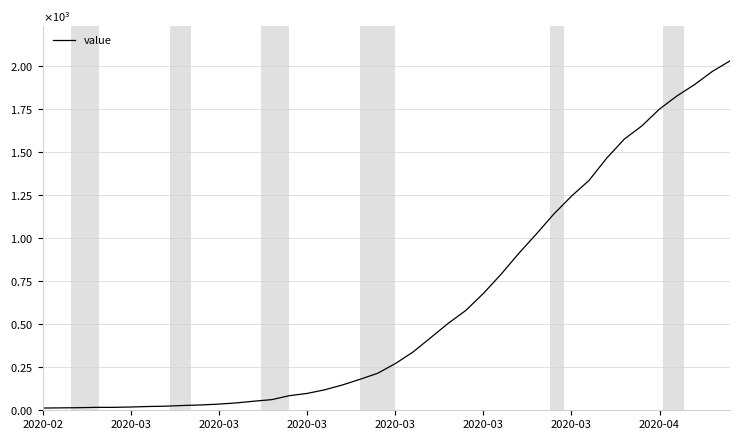

Does the chart display data point markers on the line(s)?

No